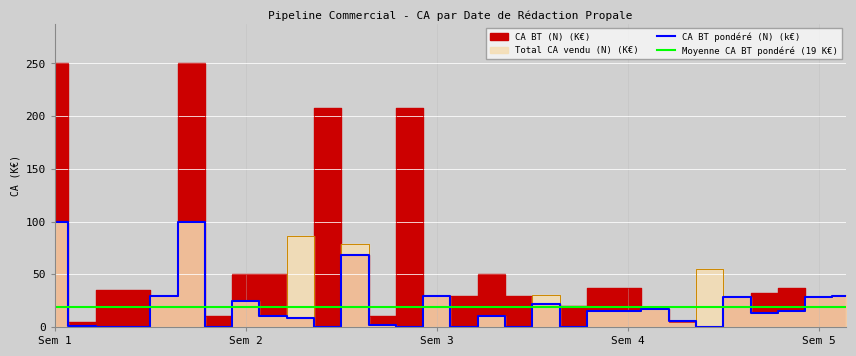

What is the difference between the maximum and minimum values in the CA BT (N) (K€) series?

250.0